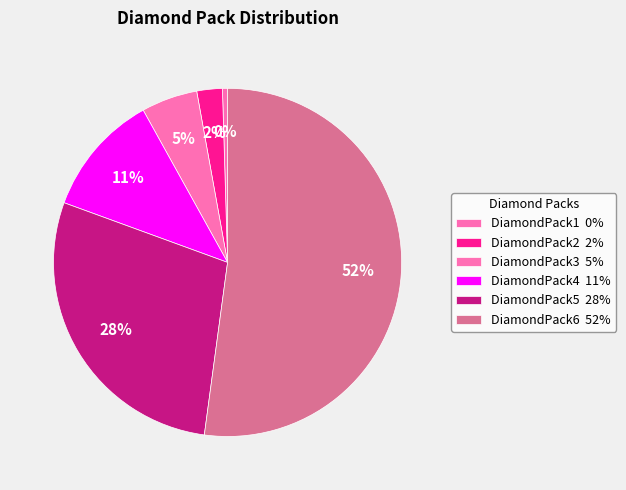

What is the largest slice in the pie chart?

DiamondPack6